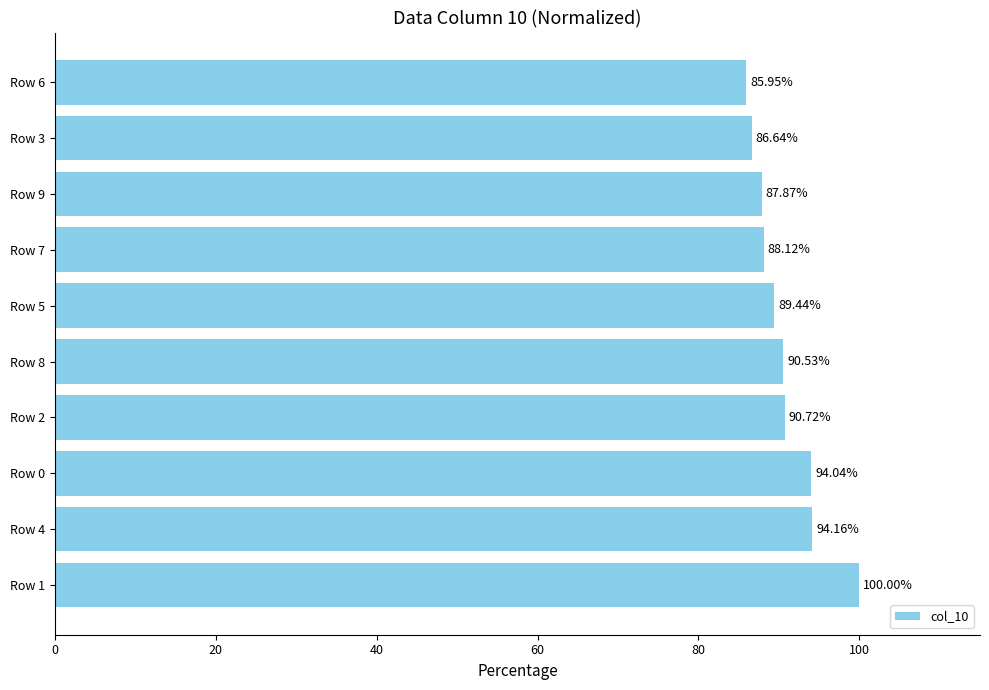

What is the difference between the values at Row 3 and Row 8?

3.9